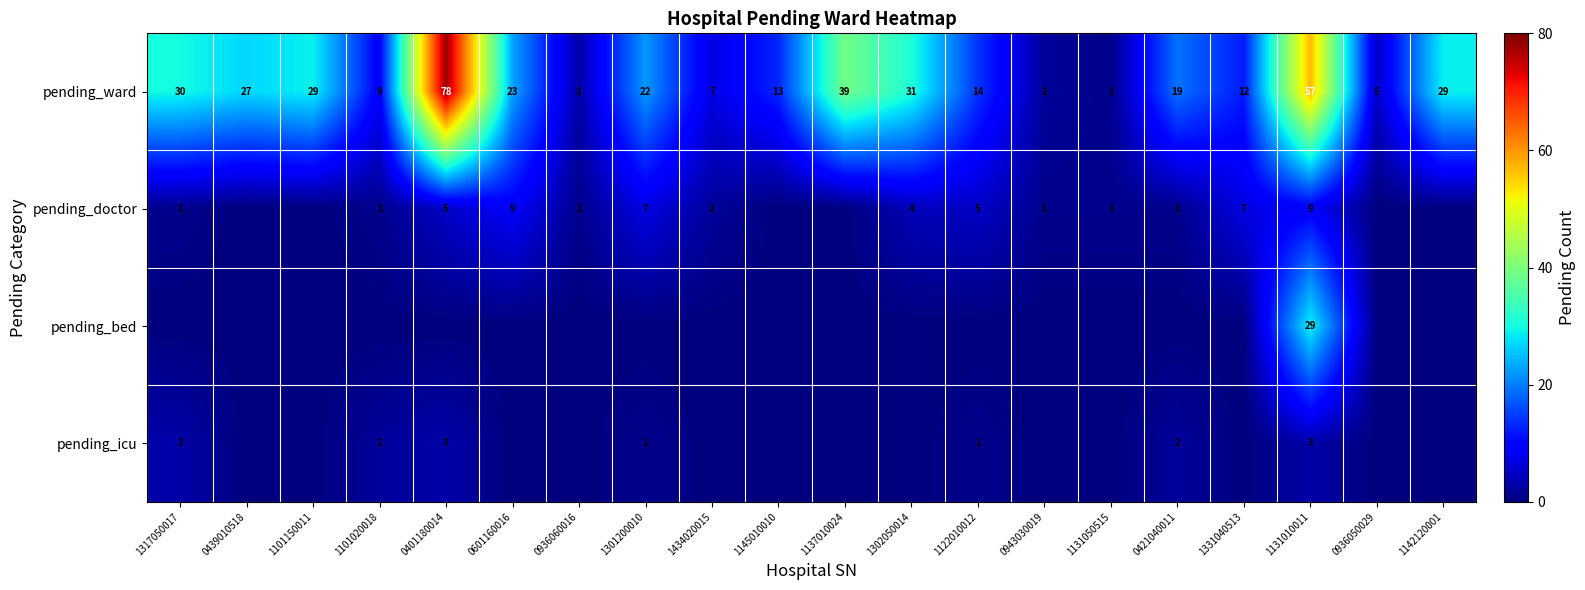

What is the difference between the maximum and second lowest values in the pending_ward series?

76